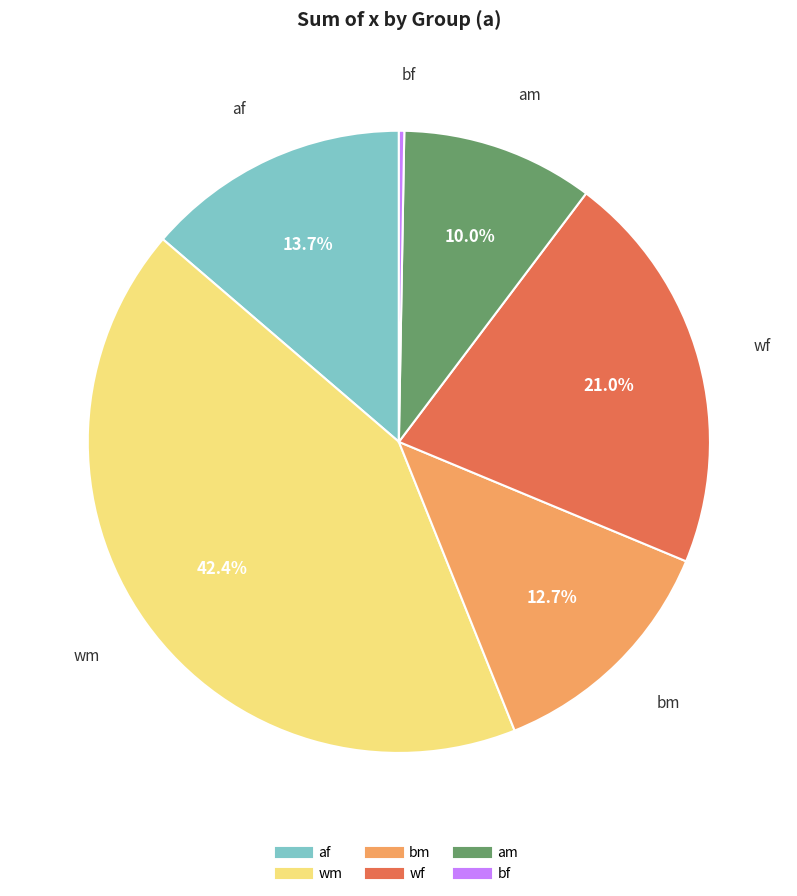

Does af represent more than half of the total?

No